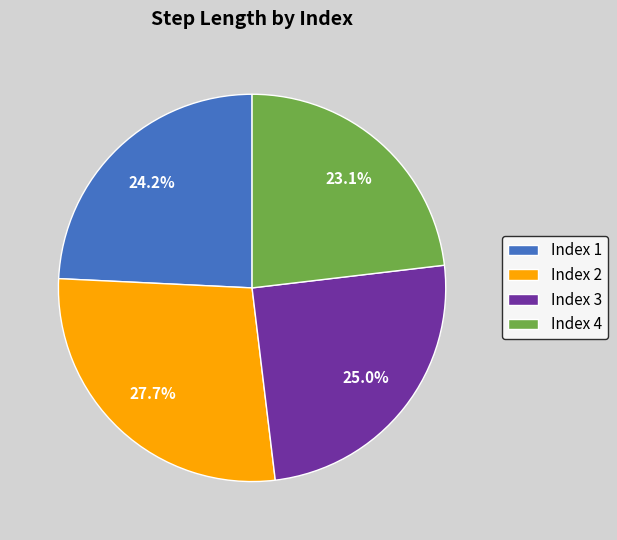

Rank the categories by value from lowest to highest.

Index 4, Index 1, Index 3, Index 2